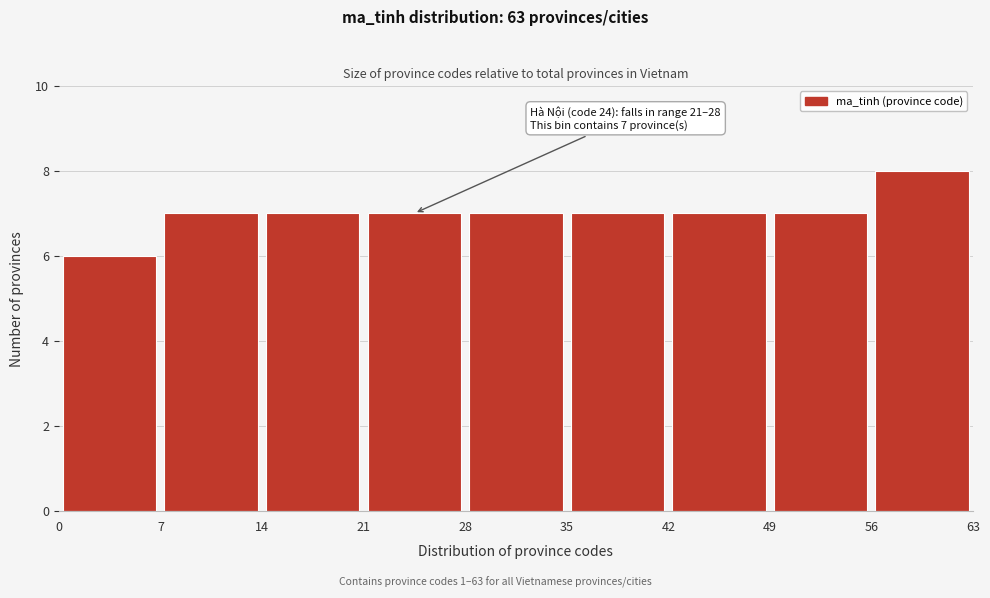

Which range on the x-axis has the tallest bar?

56 to 63